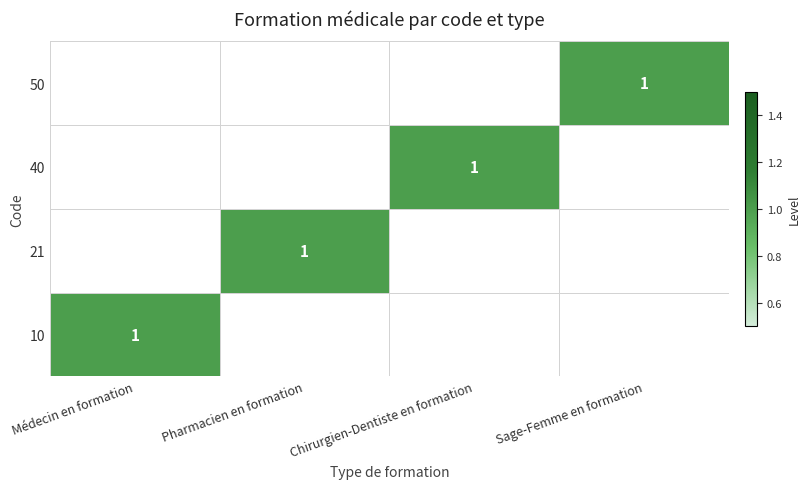

True or false: 40 has a value of 1 at Chirurgien-Dentiste en formation.

True